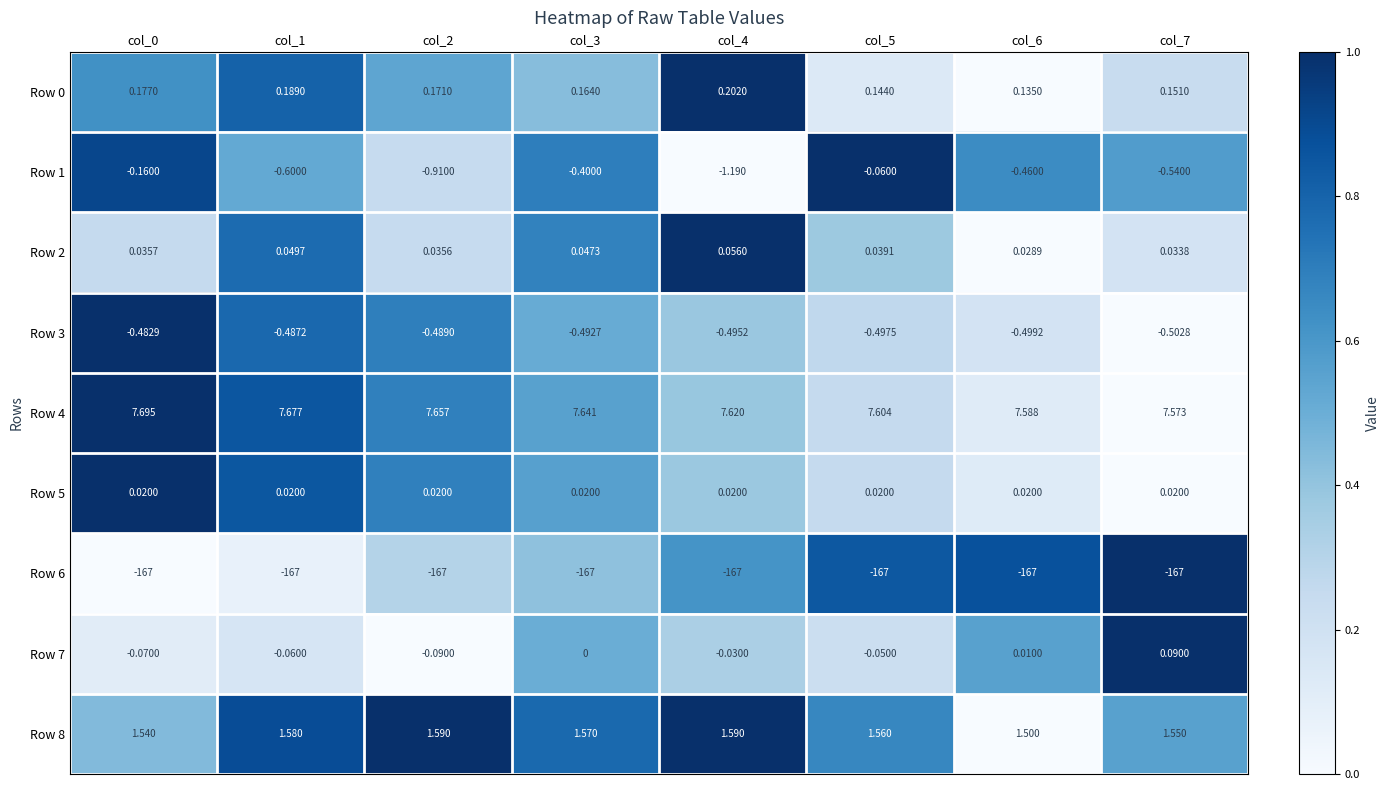

Is the value of Row 2 at col_2 greater than the value of Row 7 at col_1?

Yes